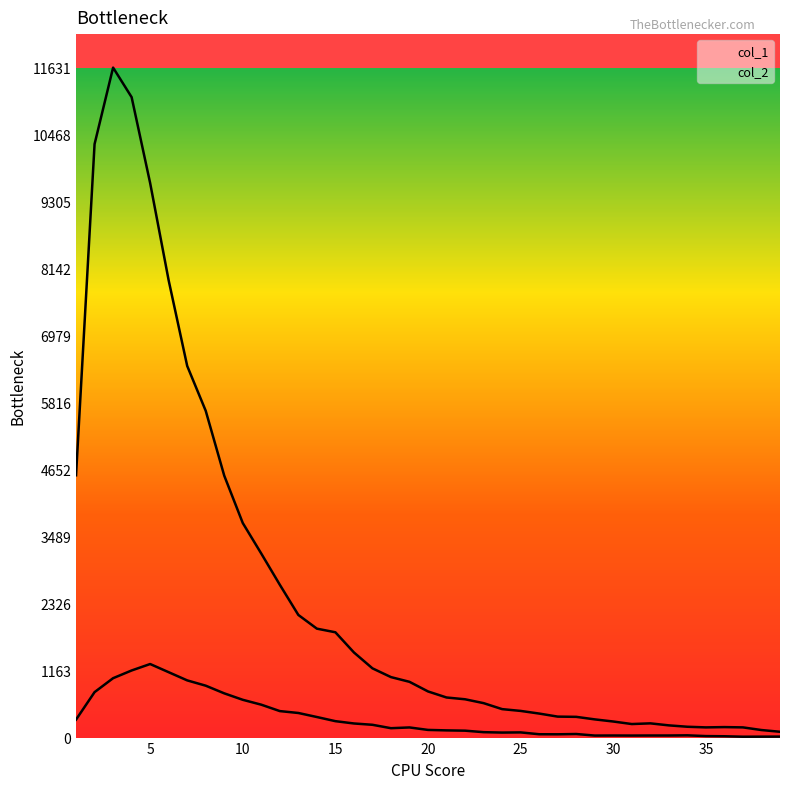

How many lines are shown in the chart?

2